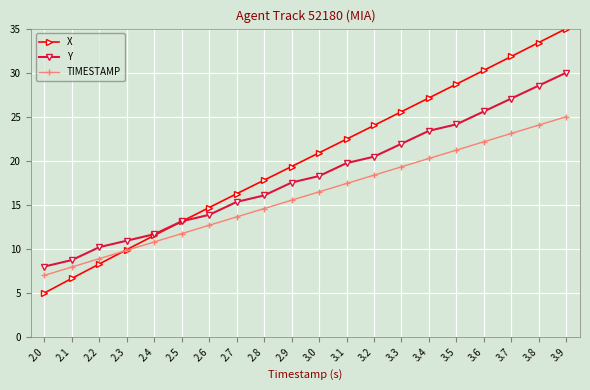

True or false: TIMESTAMP and Y cross at least once.

False